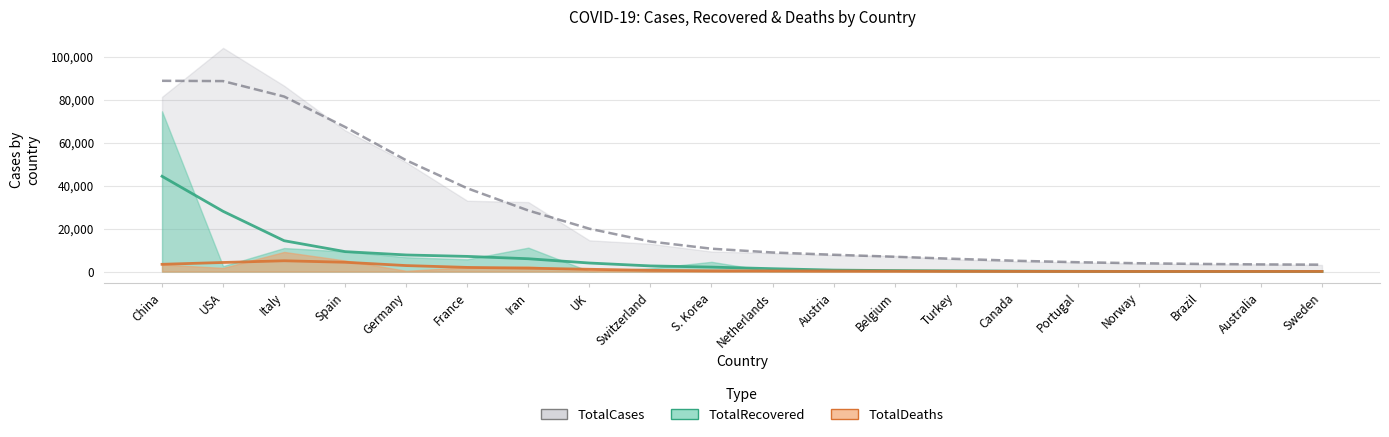

The value of TotalCases at Switzerland is 12928. True or false?

True